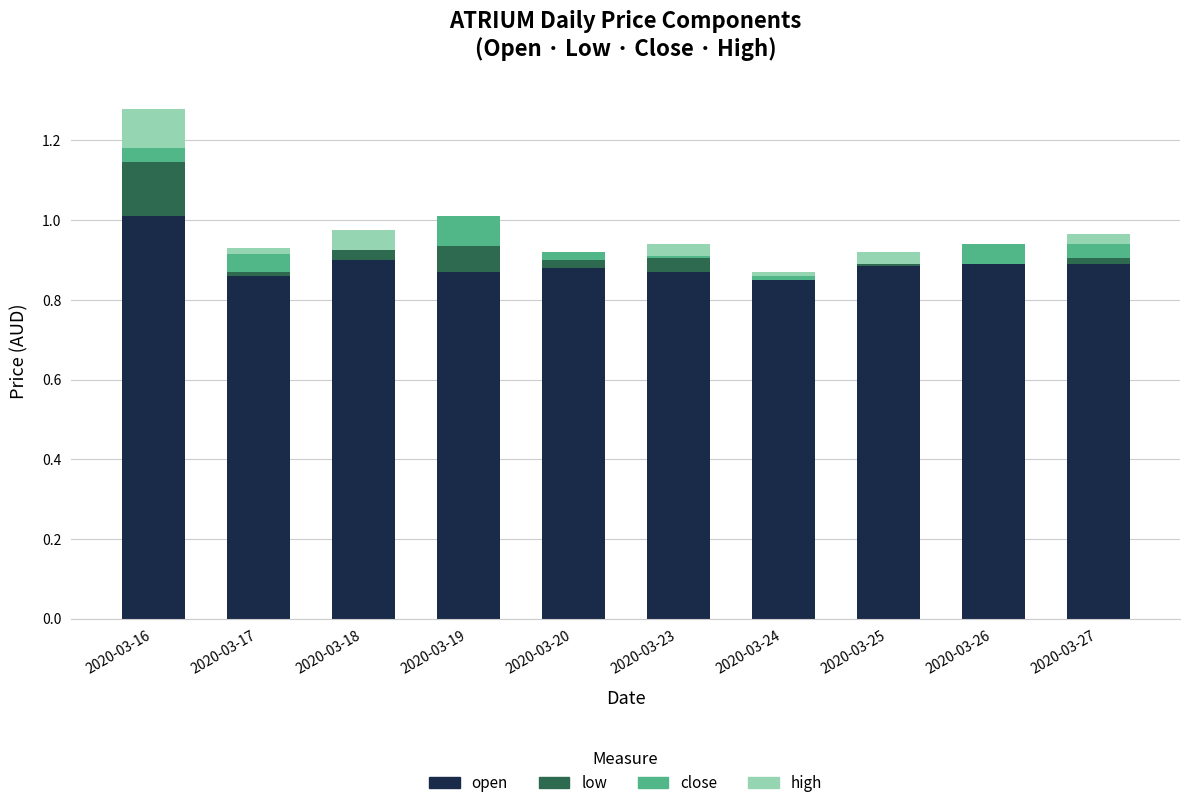

How many series are shown in this chart?

4